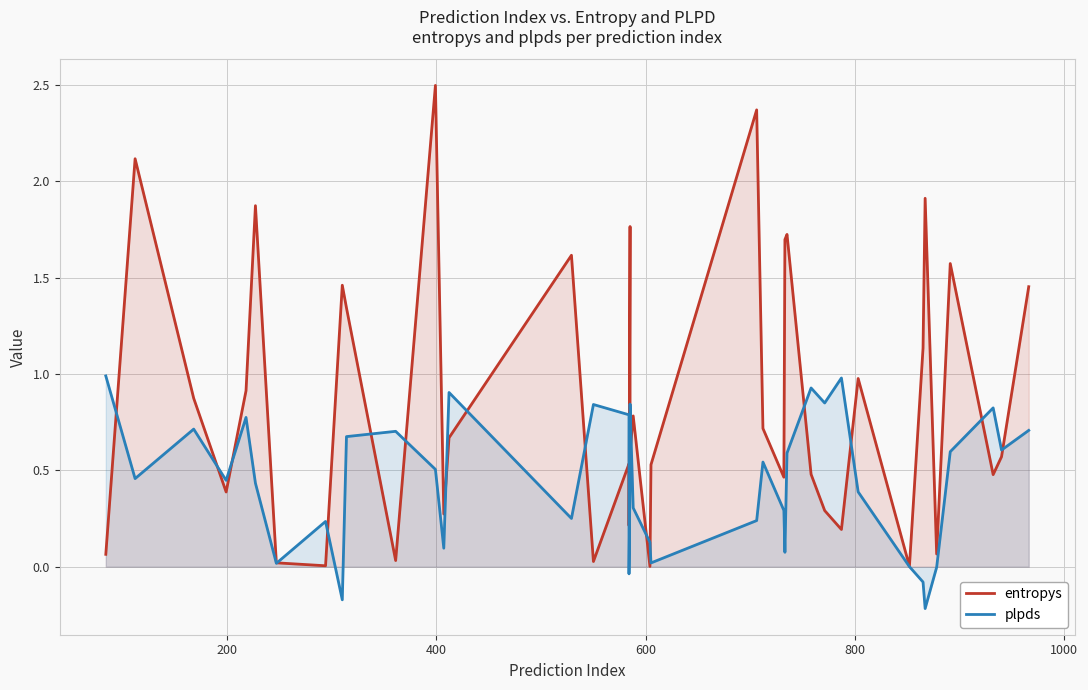

How many negative values does the plpds series have?

5